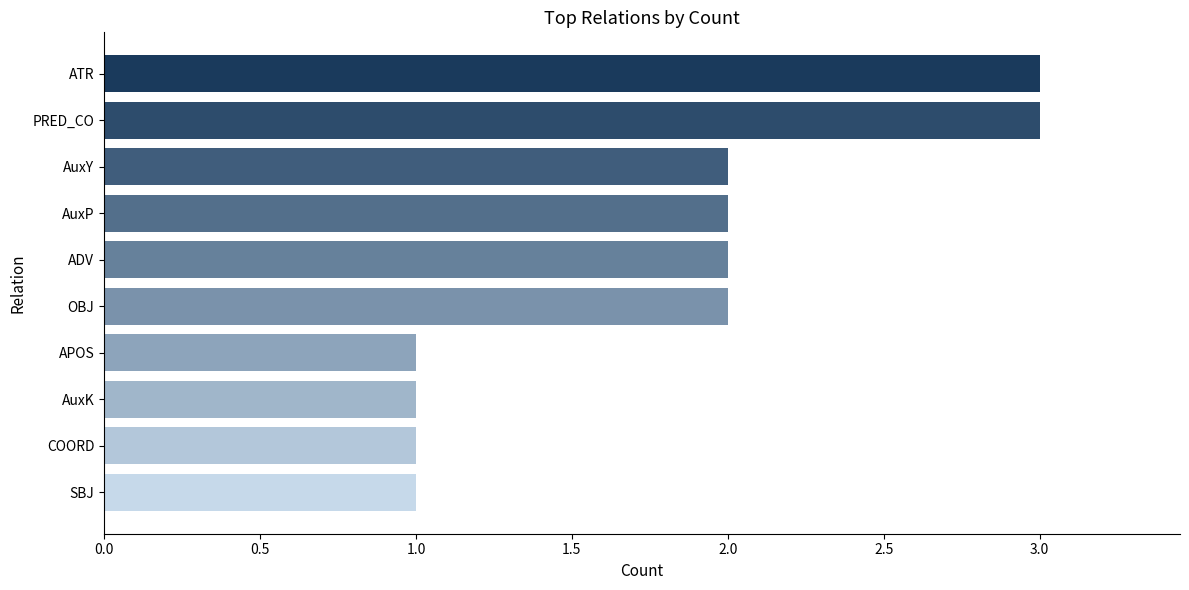

How many distinct data groups are displayed?

1